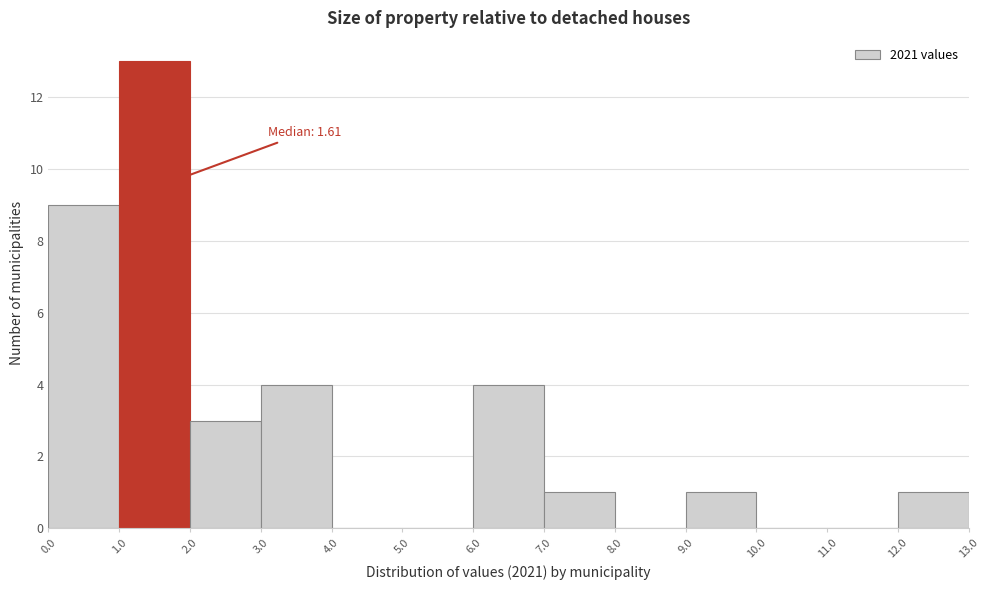

Over which range of the x-axis is the bar tallest?

1.0 to 2.0